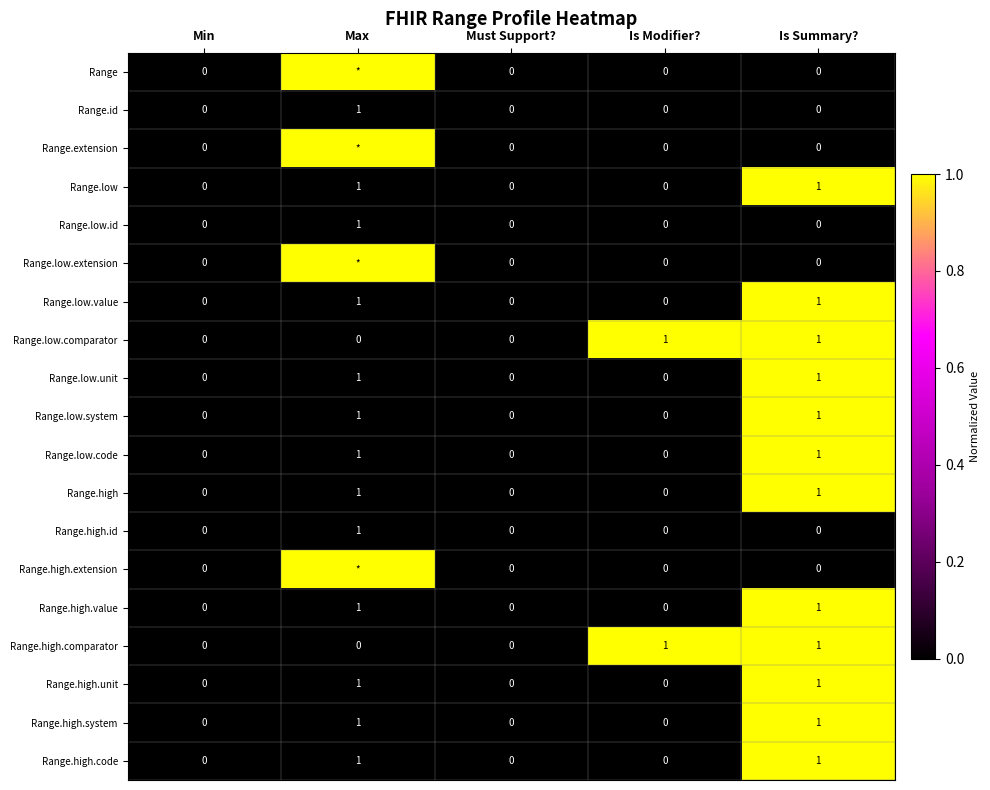

How many Range.high values are between 0 and 1?

5